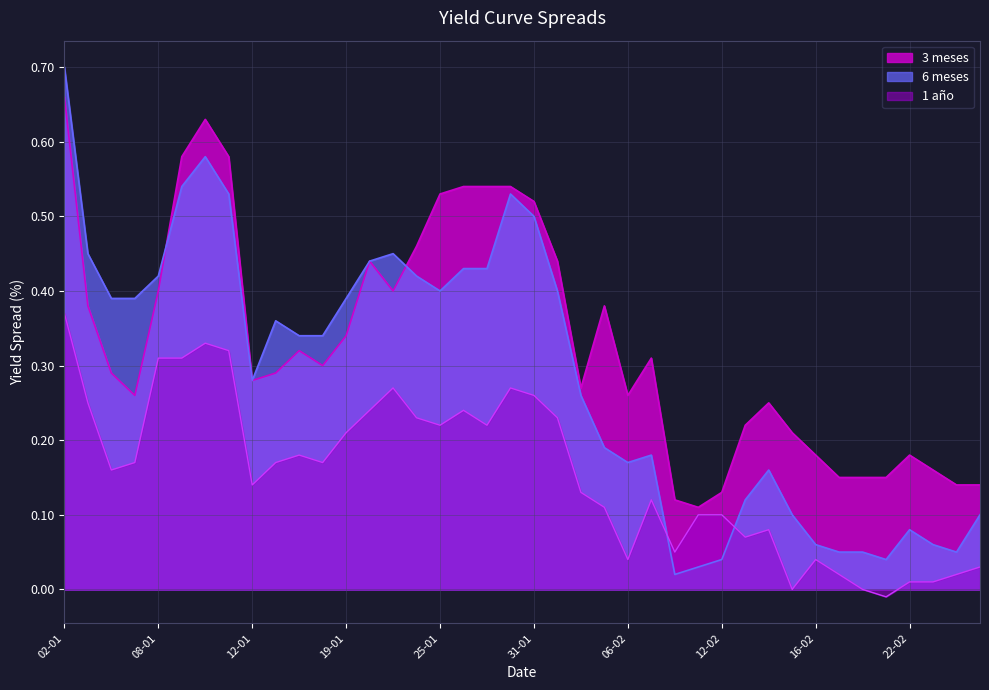

The 3 meses series shows 1.0 at 10-01. True or false?

False